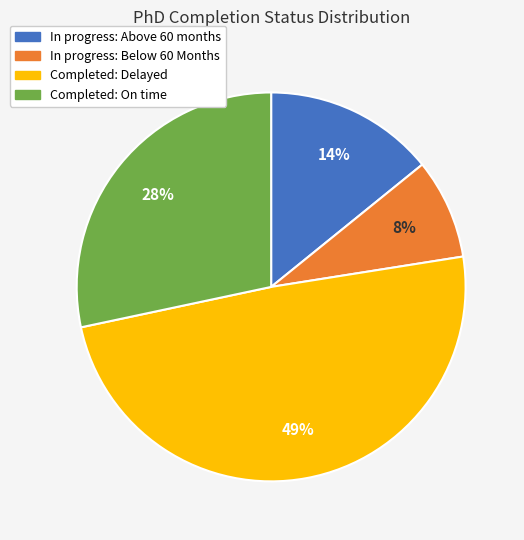

Count the number of slices in the pie.

4